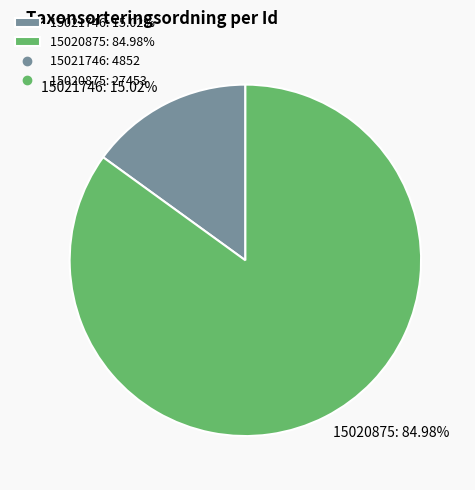

Does 15020875 account for over 50% of the chart?

Yes